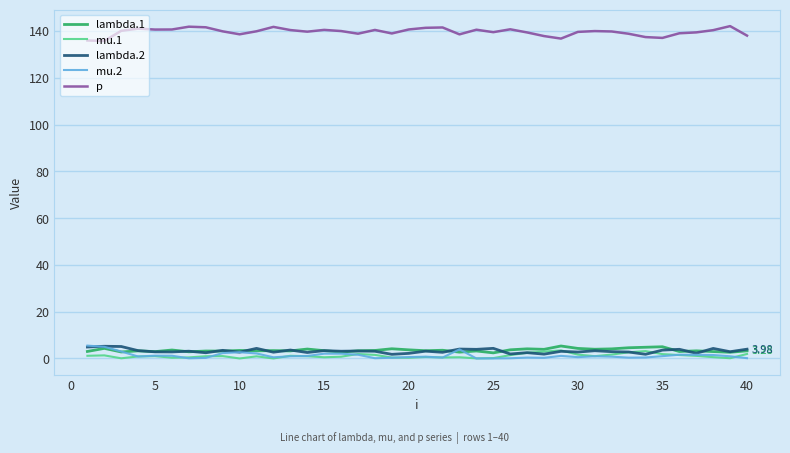

True or false: mu.1 and p intersect in this chart.

False